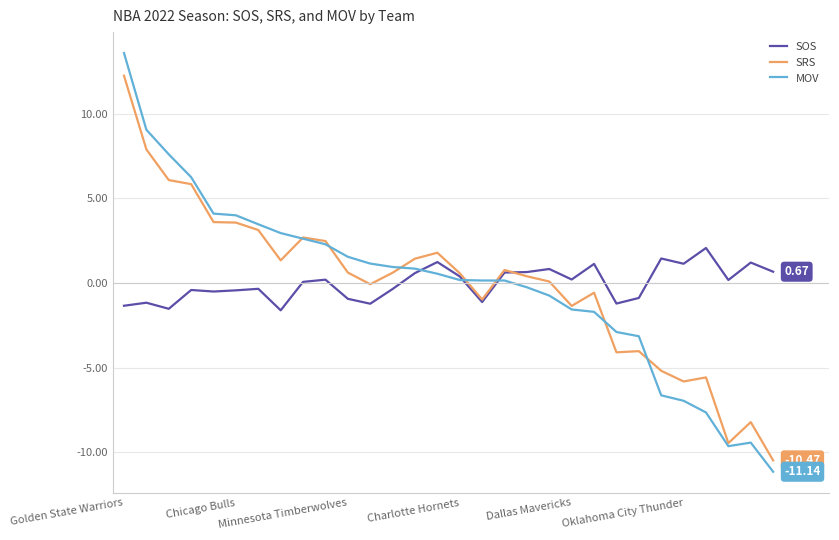

Which series has the widest spread of values?

MOV